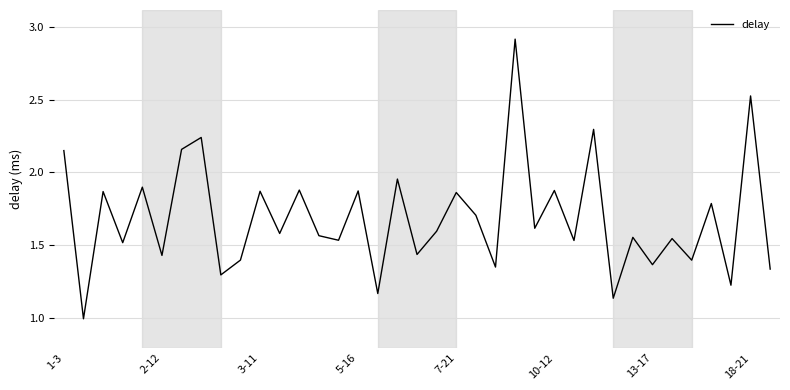

What is the greatest value displayed?

2.9